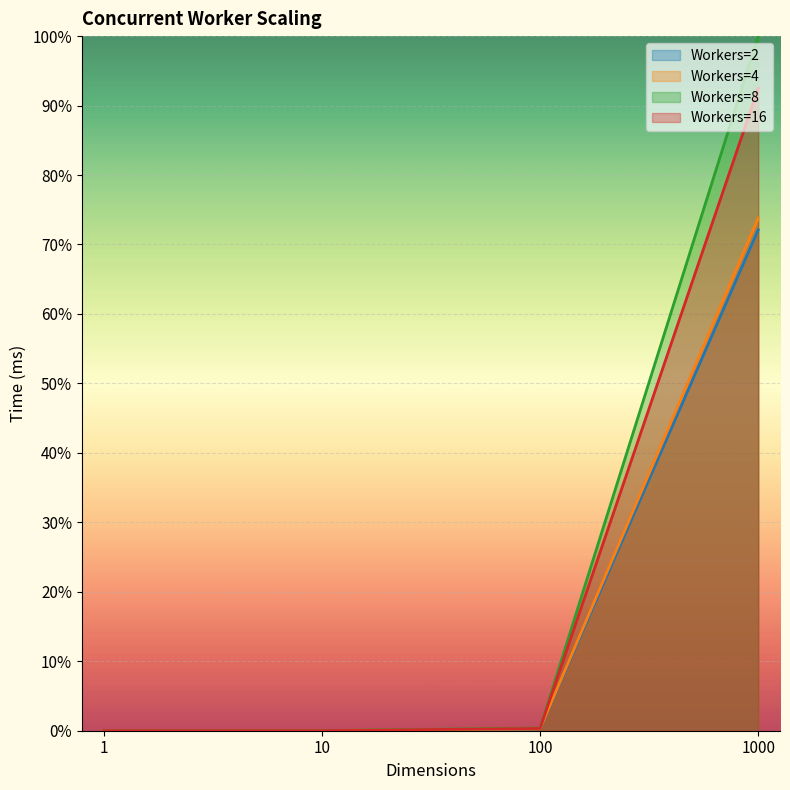

What are all the series names shown in the legend?

Workers=2, Workers=4, Workers=8, Workers=16